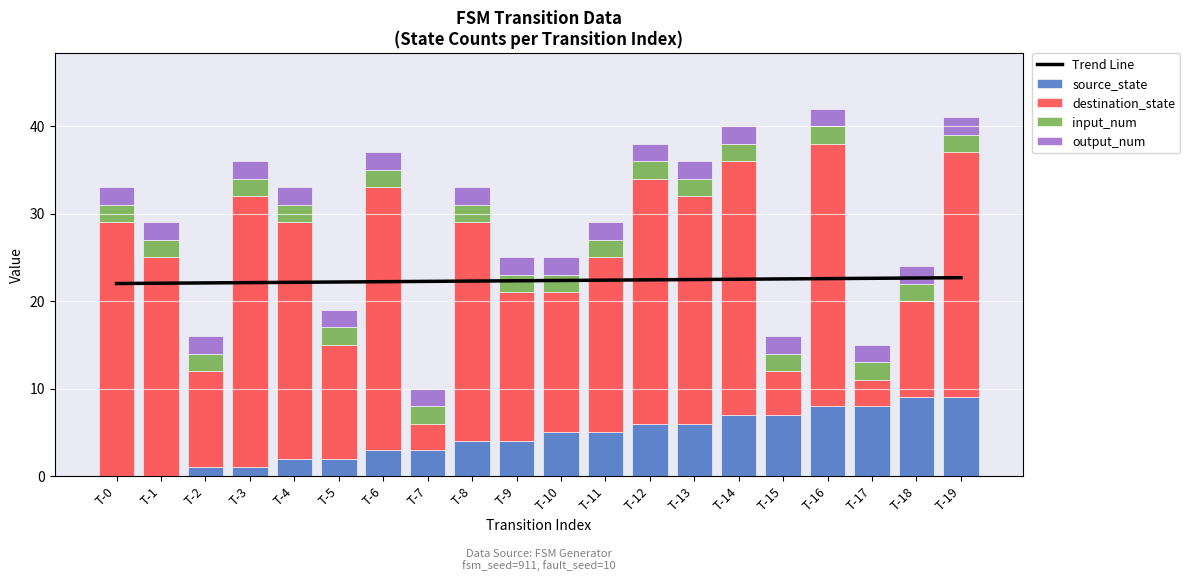

What is the greatest value displayed?

31.0